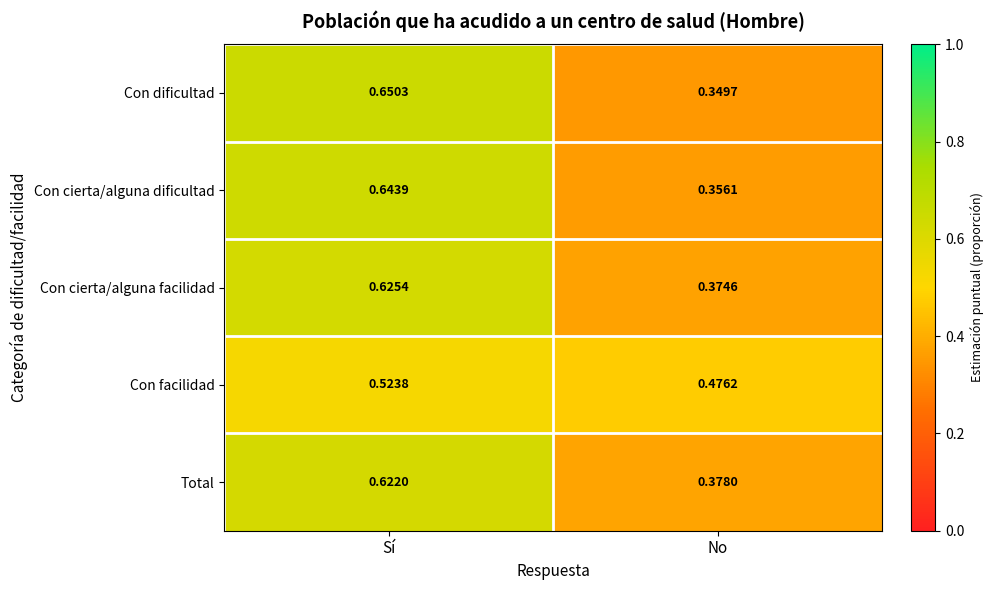

At which category is the sum across all series the highest?

Sí